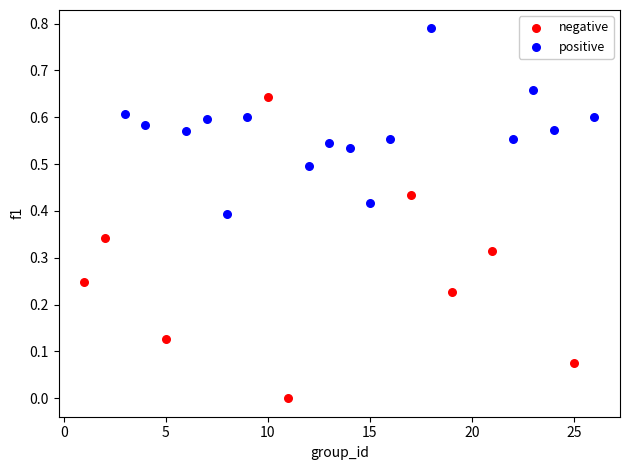

What are all the series names shown in the legend?

negative, positive